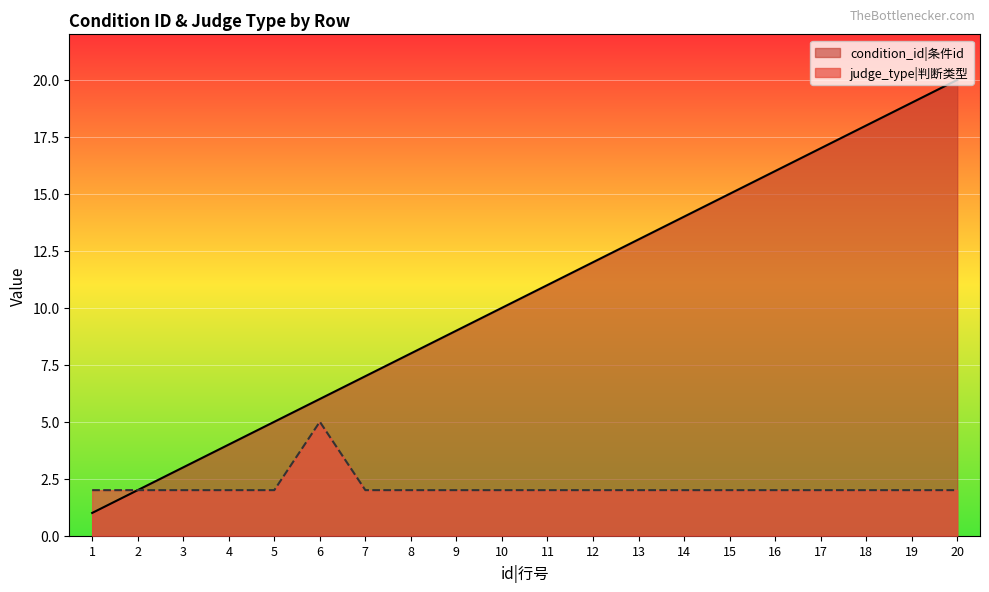

Is it true that condition_id equals 10 at 10?

True